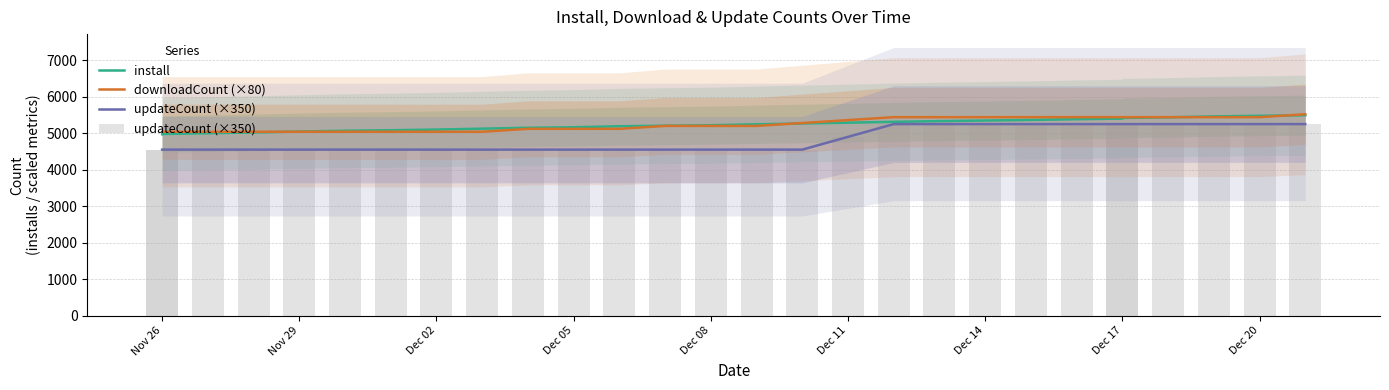

Does the chart contain any negative values?

No